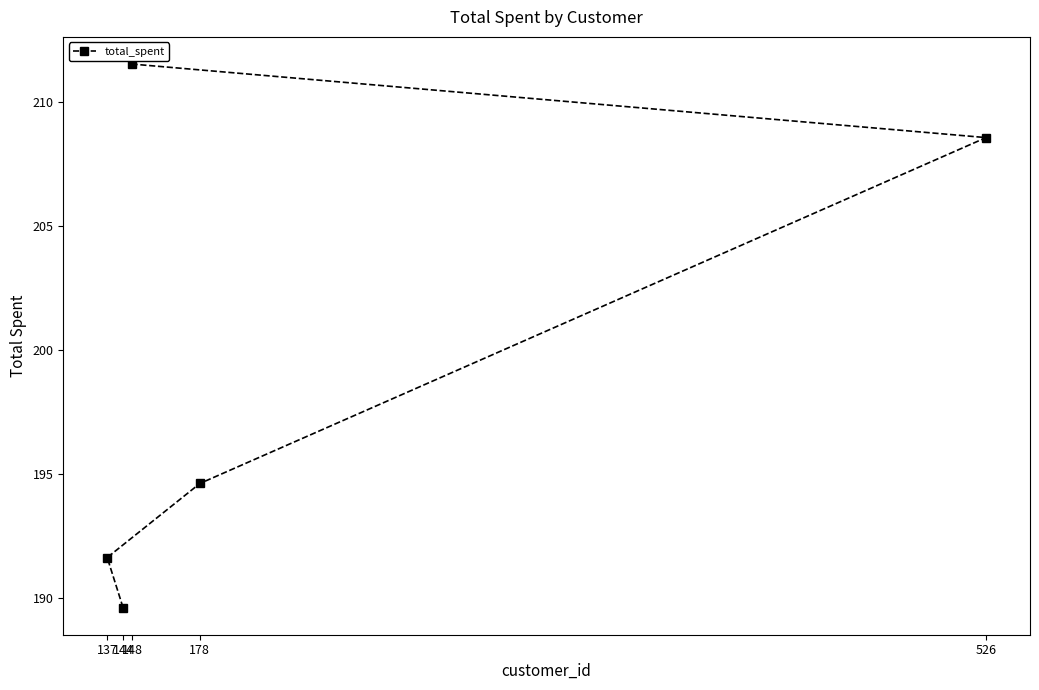

What is the sum of all values?

996.0